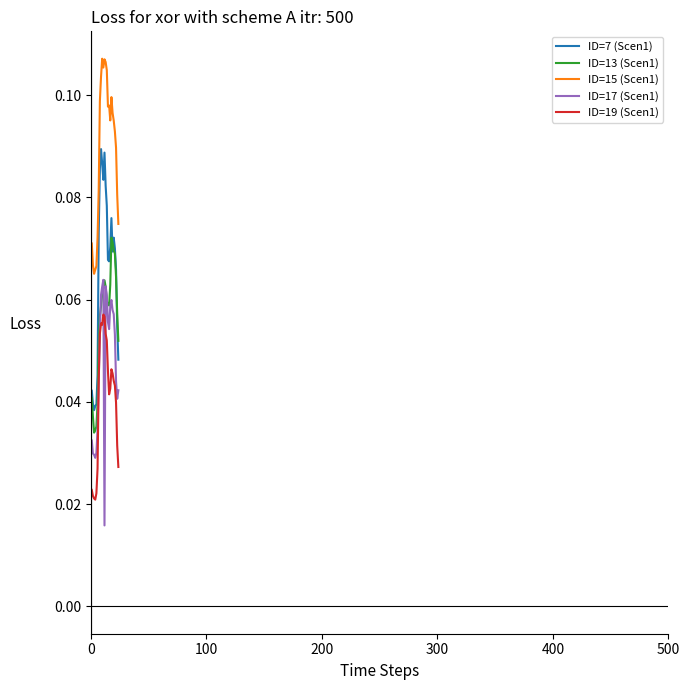

Rank the series by their maximum value, from highest to lowest.

ID=15 (Scen1), ID=7 (Scen1), ID=13 (Scen1), ID=17 (Scen1), ID=19 (Scen1)